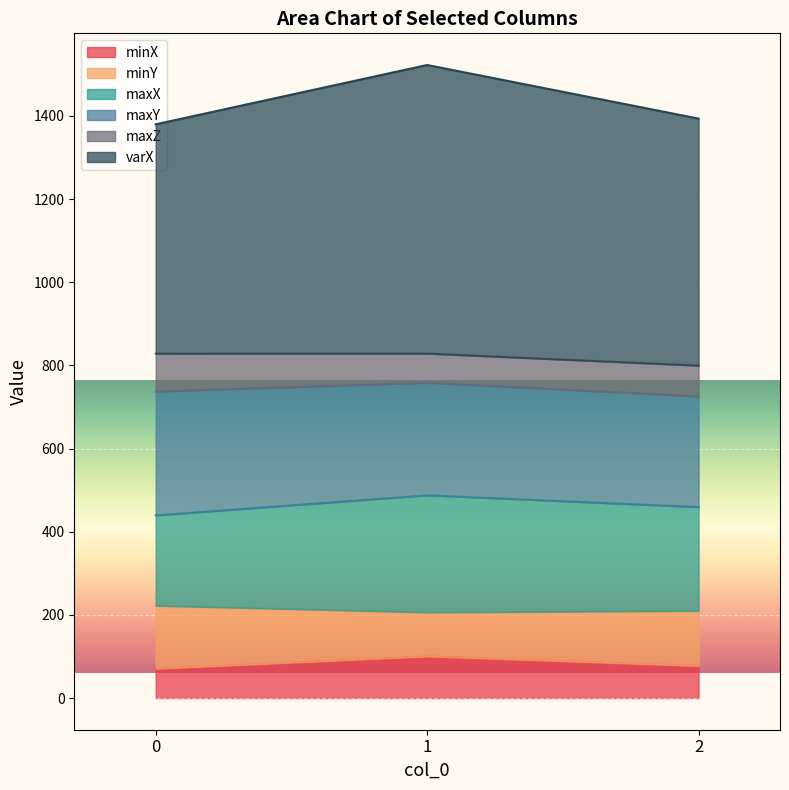

What is the lowest value of the minX series?

70.5